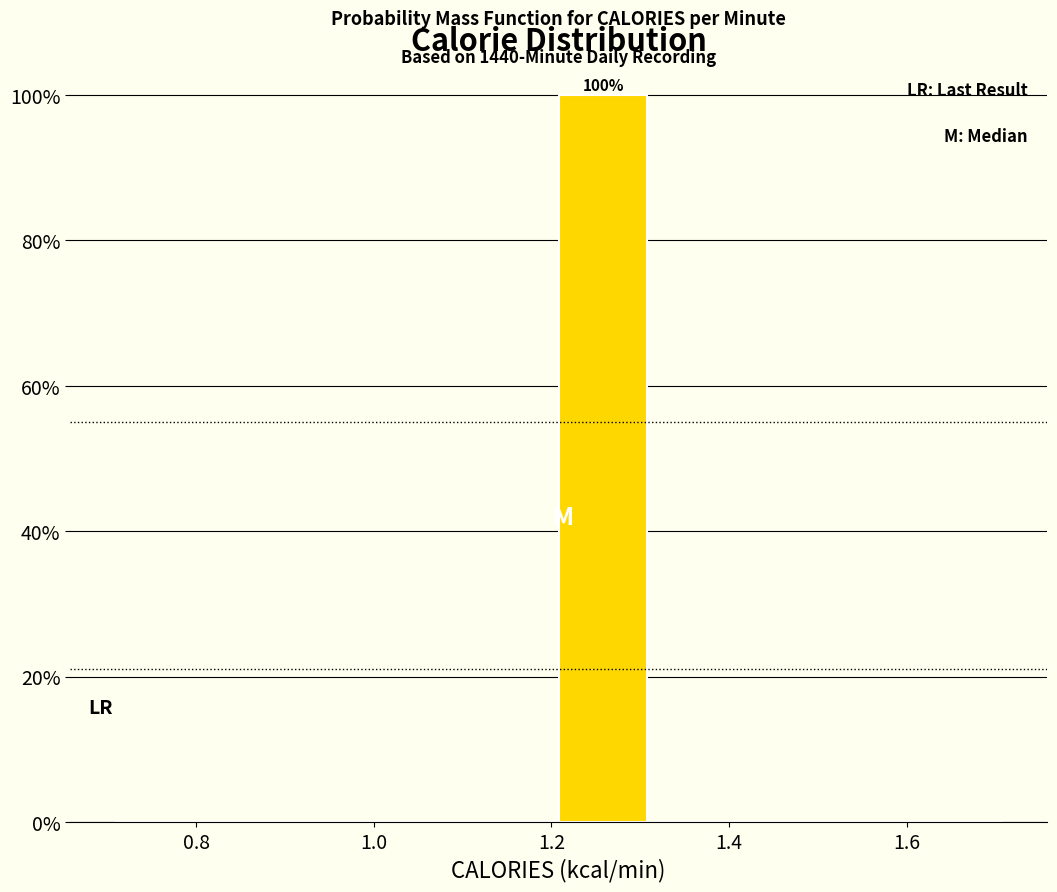

Over which range of the x-axis is the bar tallest?

1.2 to 1.3